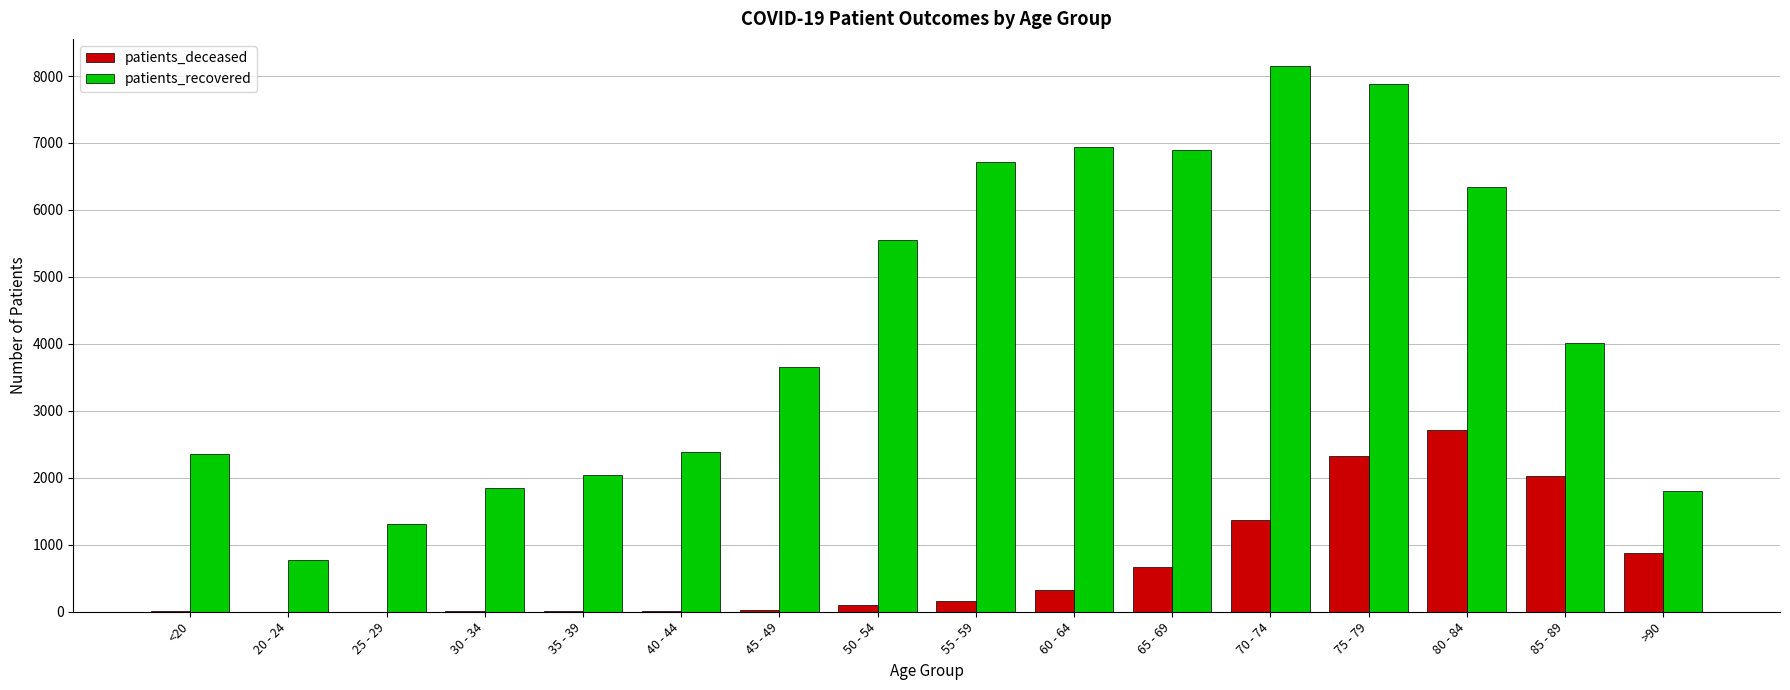

What value does the patients_recovered series have at <20?

2356